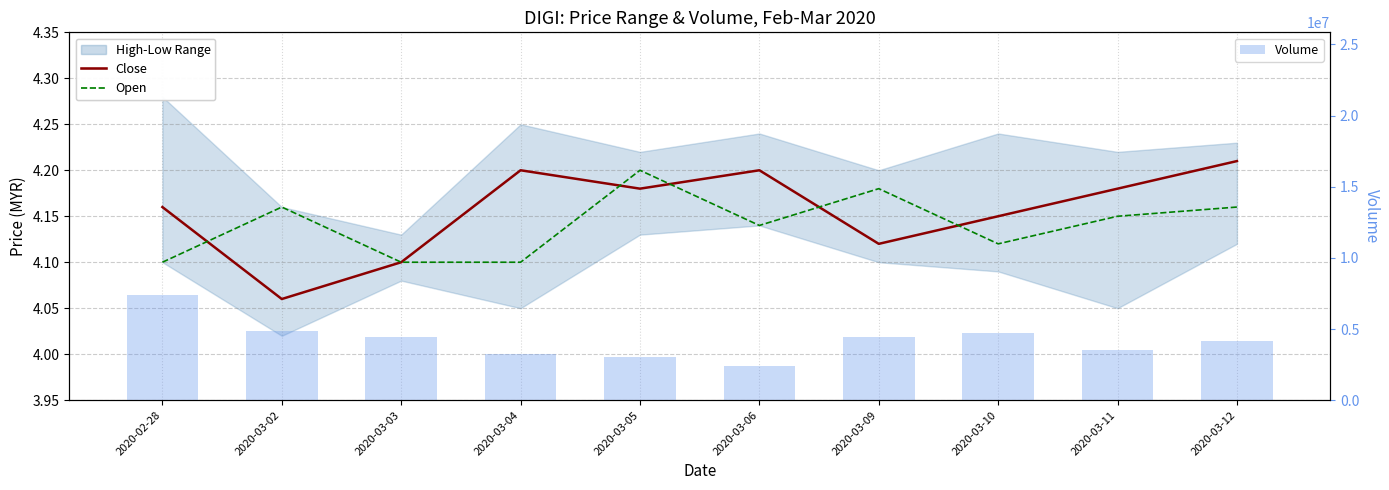

Reading left to right, list all the values displayed in this chart.

Close: 2020-02-28=4.2	2020-03-02=4.1	2020-03-03=4.1	2020-03-04=4.2	2020-03-05=4.2	2020-03-06=4.2	2020-03-09=4.1	2020-03-10=4.2	2020-03-11=4.2	2020-03-12=4.2
Open: 2020-02-28=4.1	2020-03-02=4.2	2020-03-03=4.1	2020-03-04=4.1	2020-03-05=4.2	2020-03-06=4.1	2020-03-09=4.2	2020-03-10=4.1	2020-03-11=4.2	2020-03-12=4.2
Volume: 2020-02-28=7384700.0	2020-03-02=4861200.0	2020-03-03=4445900.0	2020-03-04=3276500.0	2020-03-05=3030300.0	2020-03-06=2381500.0	2020-03-09=4440000.0	2020-03-10=4689000.0	2020-03-11=3539100.0	2020-03-12=4140300.0